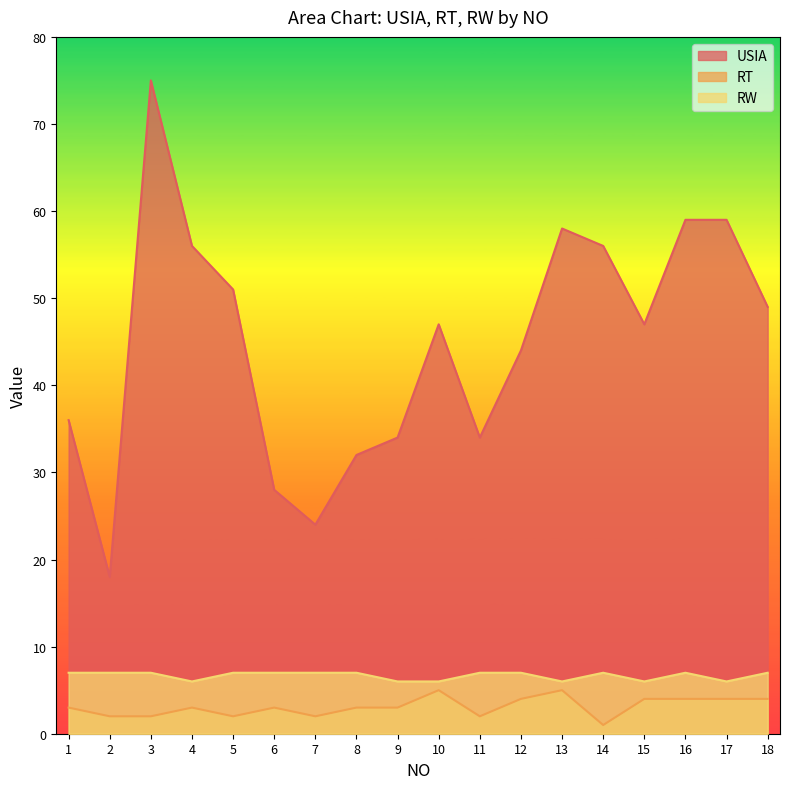

At which category does the chart reach its minimum across all series?

14